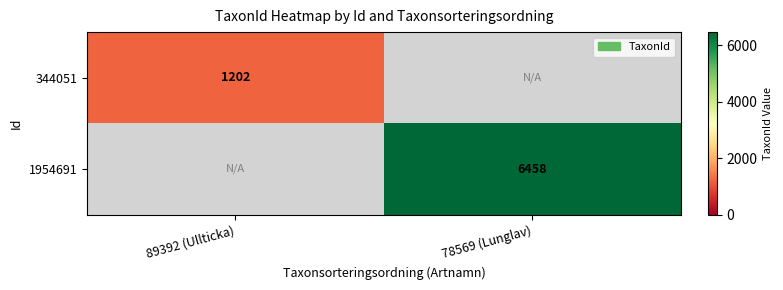

Which label corresponds to the largest value in the chart?

78569 (Lunglav)